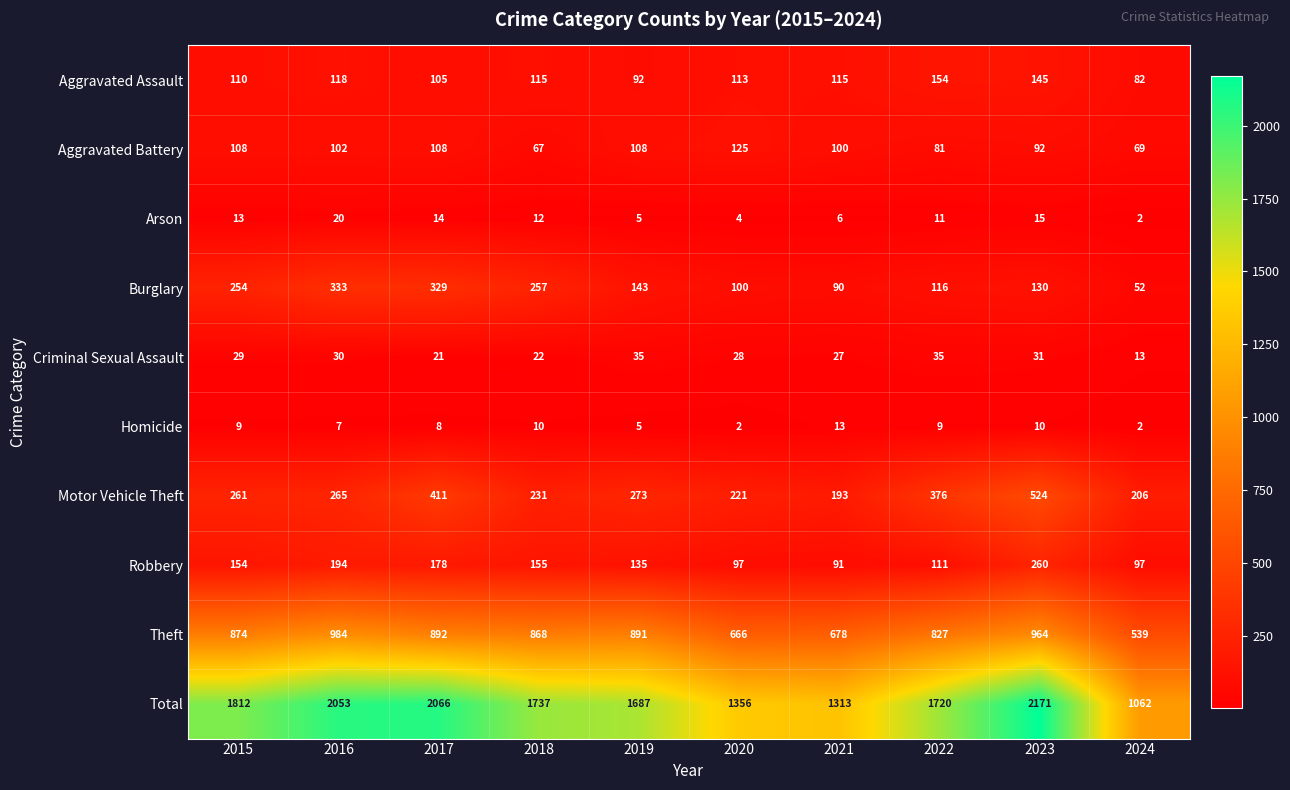

Is it true that Arson equals 7 at 2019?

False